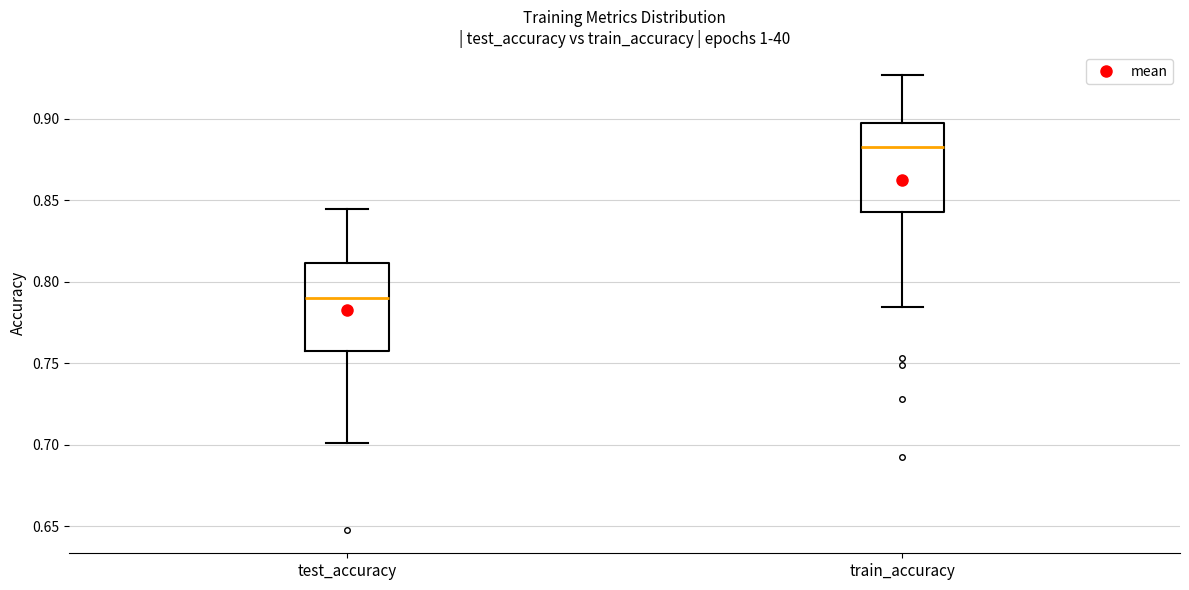

Reading left to right, read every box against the y-axis: the position of its median line, the range the box covers, and the ends of its whiskers. The values are not printed on the chart, so give them approximately, as read against the axis.

test_accuracy: median 0.790, box 0.755 to 0.810, whiskers 0.700 to 0.845
train_accuracy: median 0.885, box 0.845 to 0.900, whiskers 0.785 to 0.925